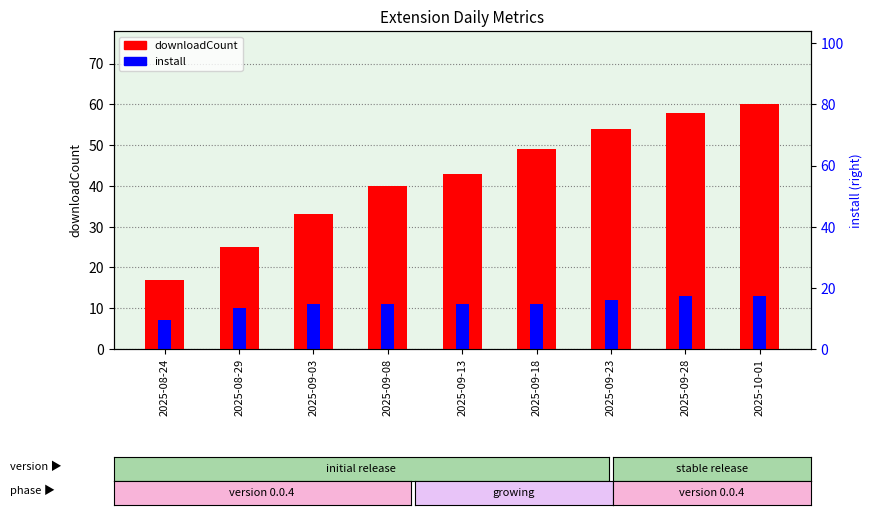

What is the label of the 2nd bar from the right?

2025-09-28